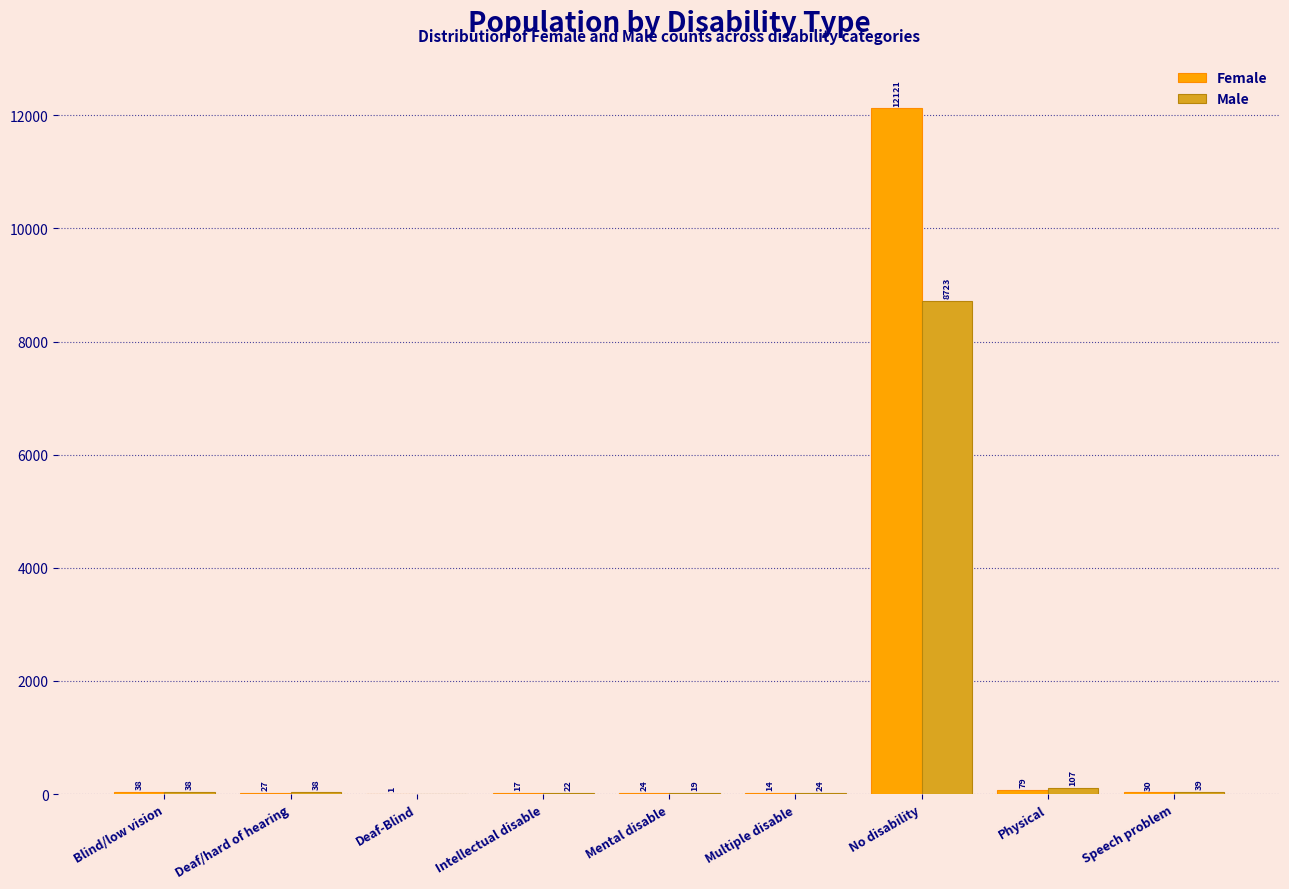

Reading left to right, what are all the values shown in this chart?

Female: Blind/low vision=38	Deaf/hard of hearing=27	Deaf-Blind=1	Intellectual disable=17	Mental disable=24	Multiple disable=14	No disability=12121	Physical=79	Speech problem=30
Male: Blind/low vision=38	Deaf/hard of hearing=38	Deaf-Blind=0	Intellectual disable=22	Mental disable=19	Multiple disable=24	No disability=8723	Physical=107	Speech problem=39